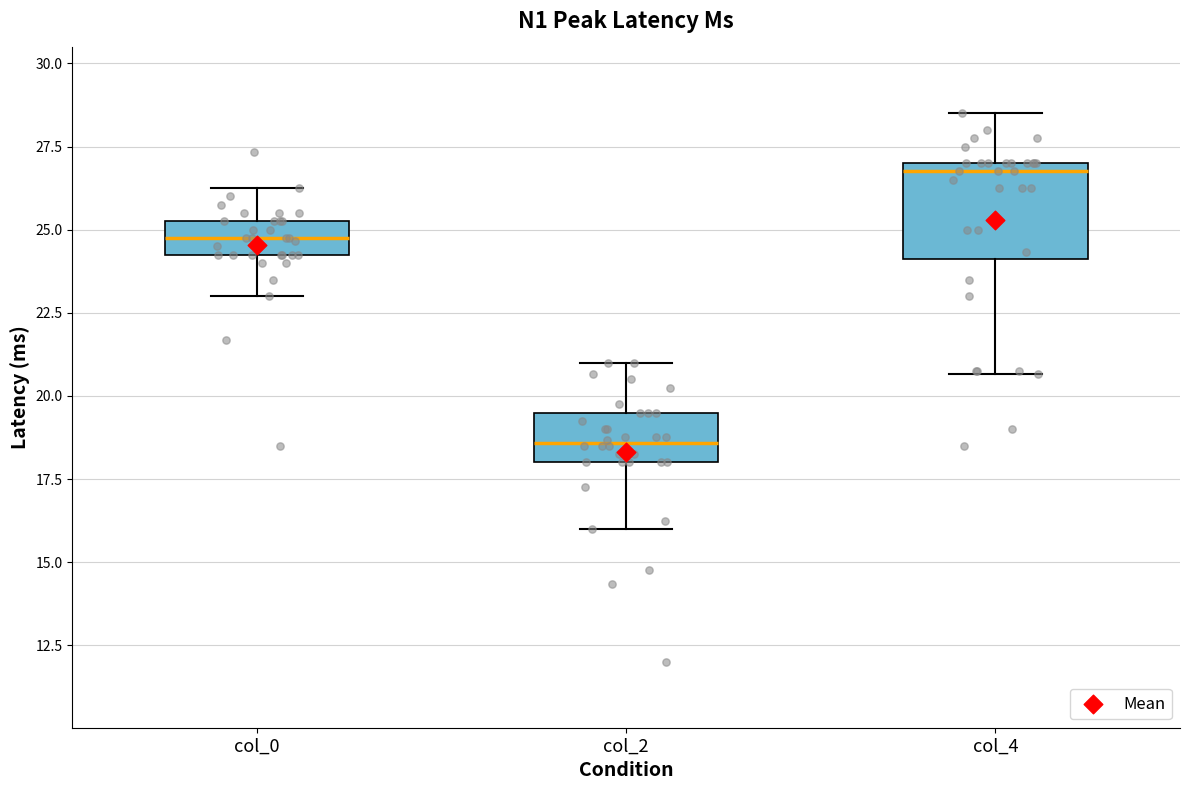

Which box has the highest median line?

col_4